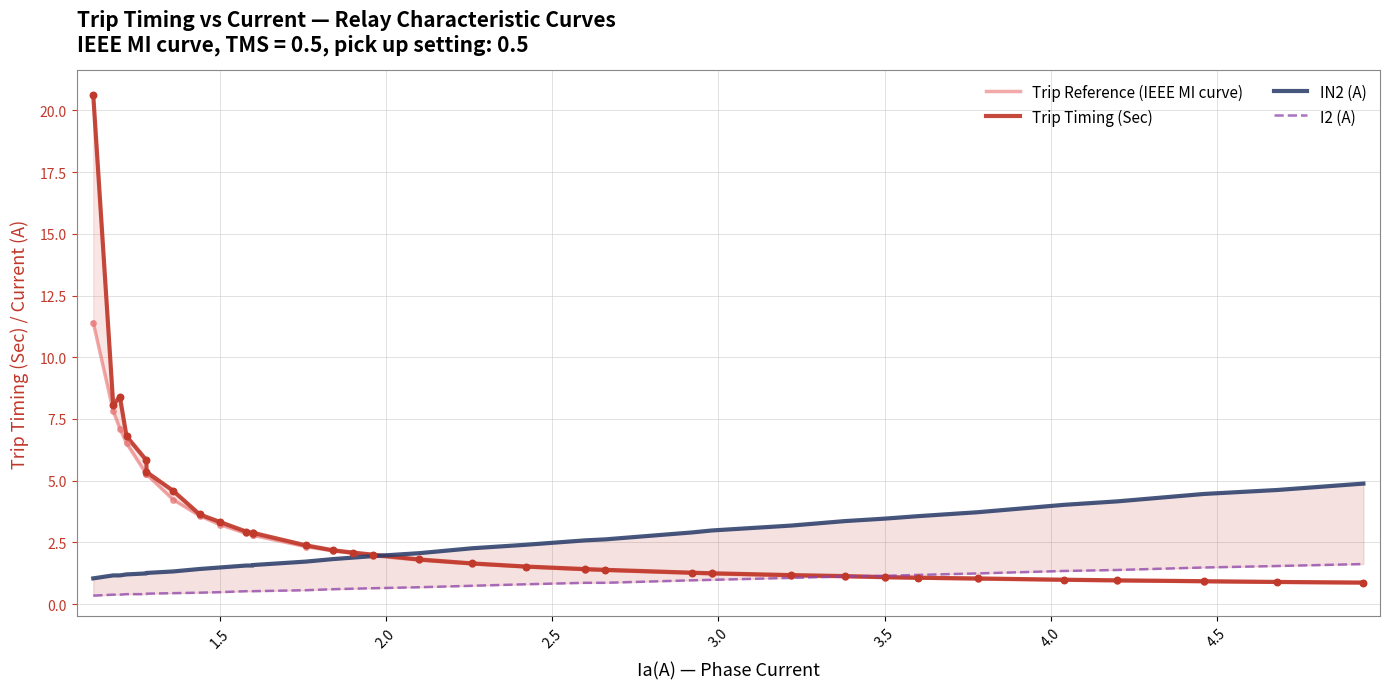

Which series reaches the minimum Y coordinate?

I2 (A)